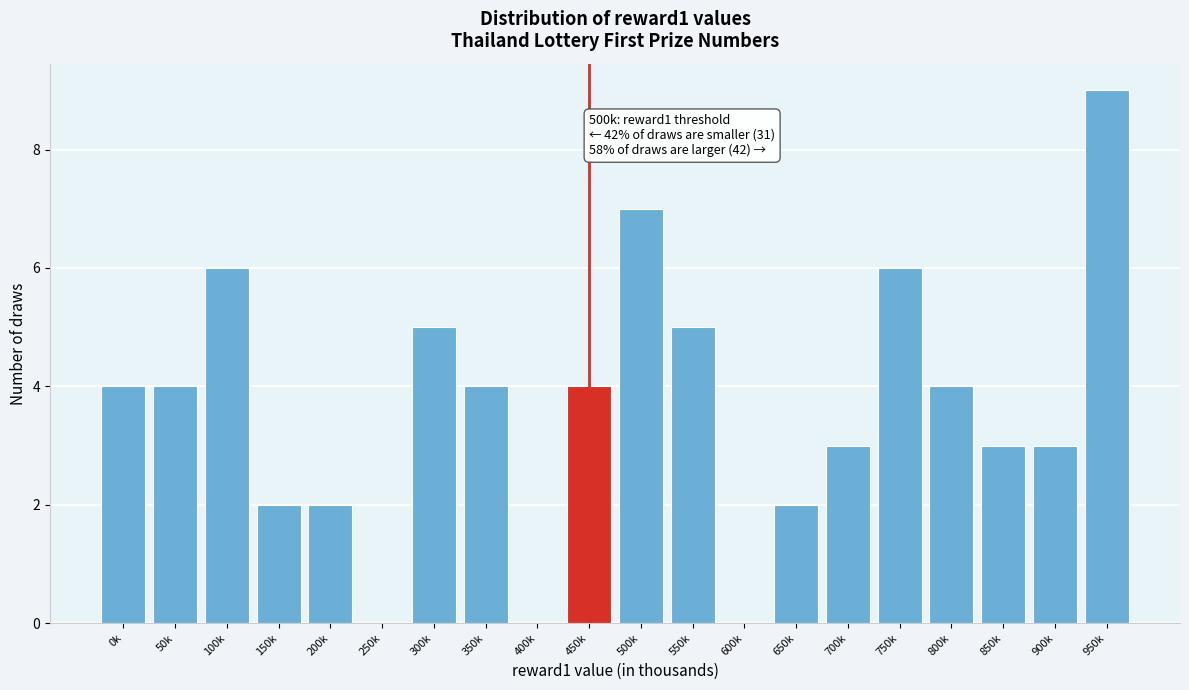

Reading left to right, transcribe all the data shown in this chart.

0k=4	50k=4	100k=6	150k=2	200k=2	250k=0	300k=5	350k=4	400k=0	450k=4	500k=7	550k=5	600k=0	650k=2	700k=3	750k=6	800k=4	850k=3	900k=3	950k=9